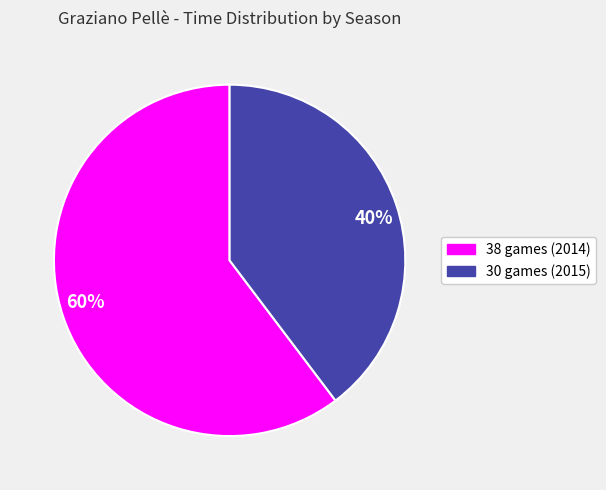

To the nearest percent, what is the average slice percentage?

50%